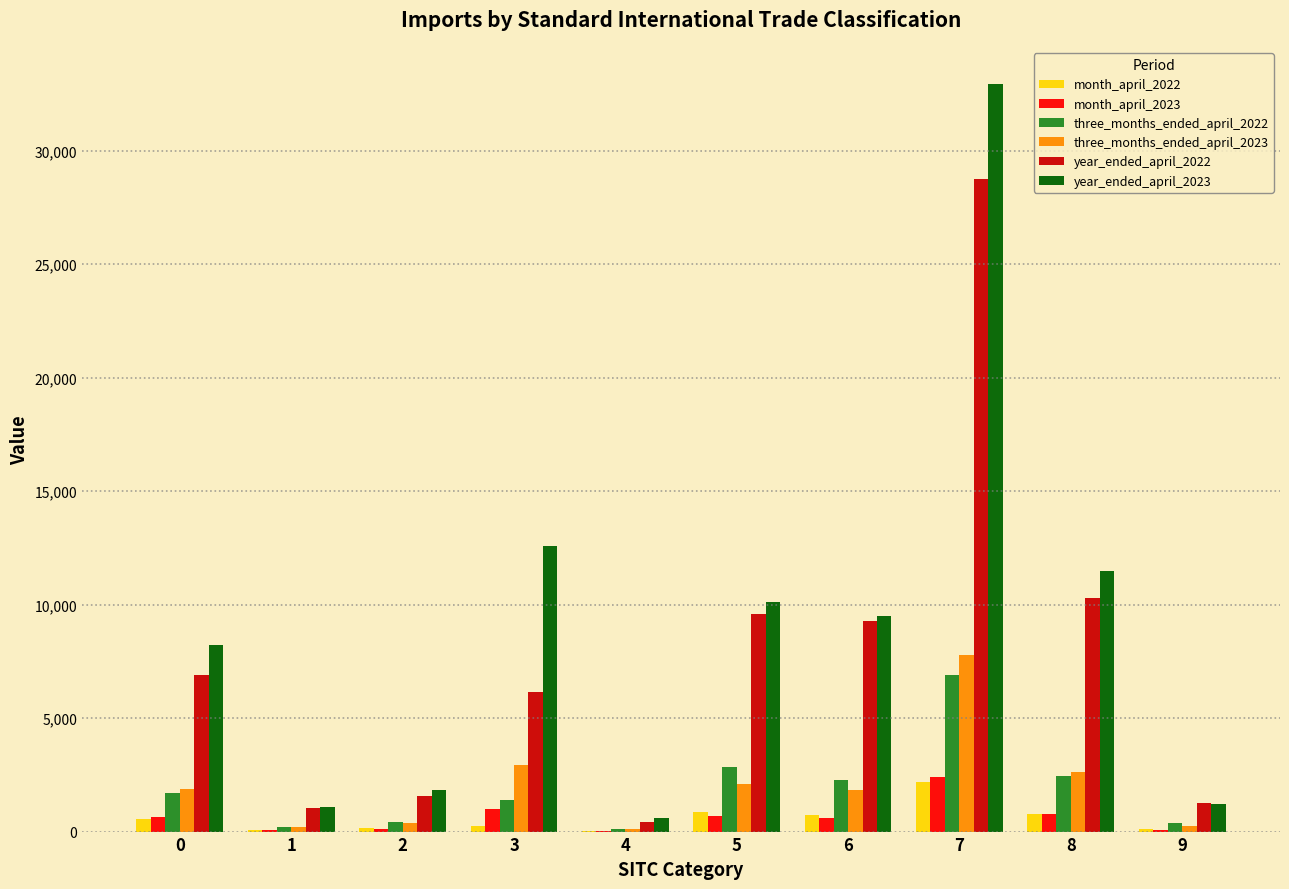

How many data points in three_months_ended_april_2023 are above 1874?

5